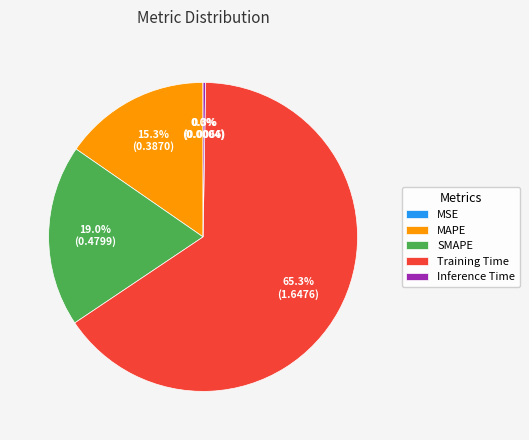

Which category has the biggest portion of the pie?

Training Time